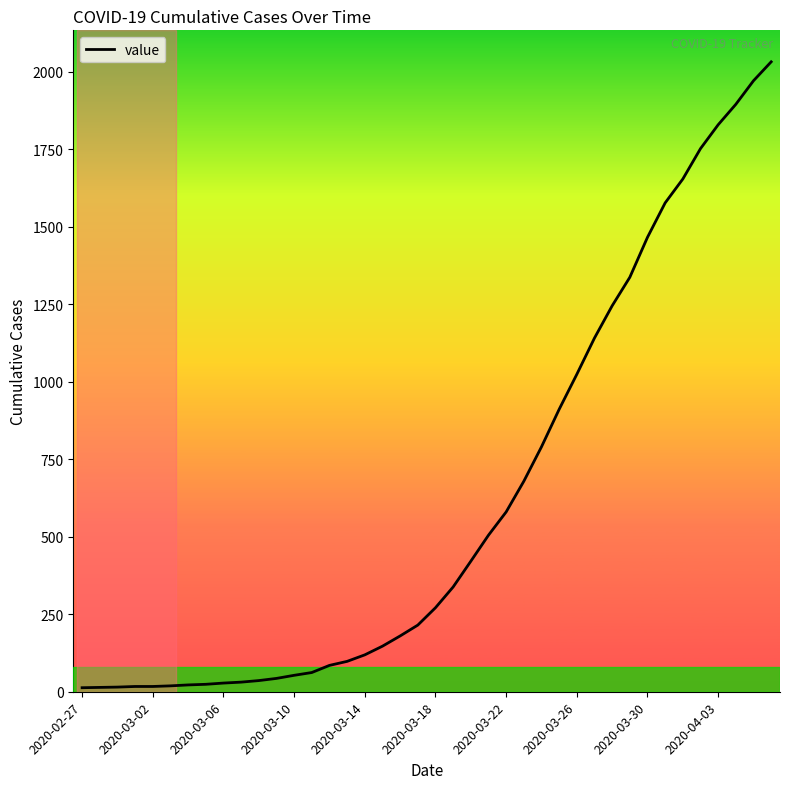

What is the maximum value shown in the chart?

2032